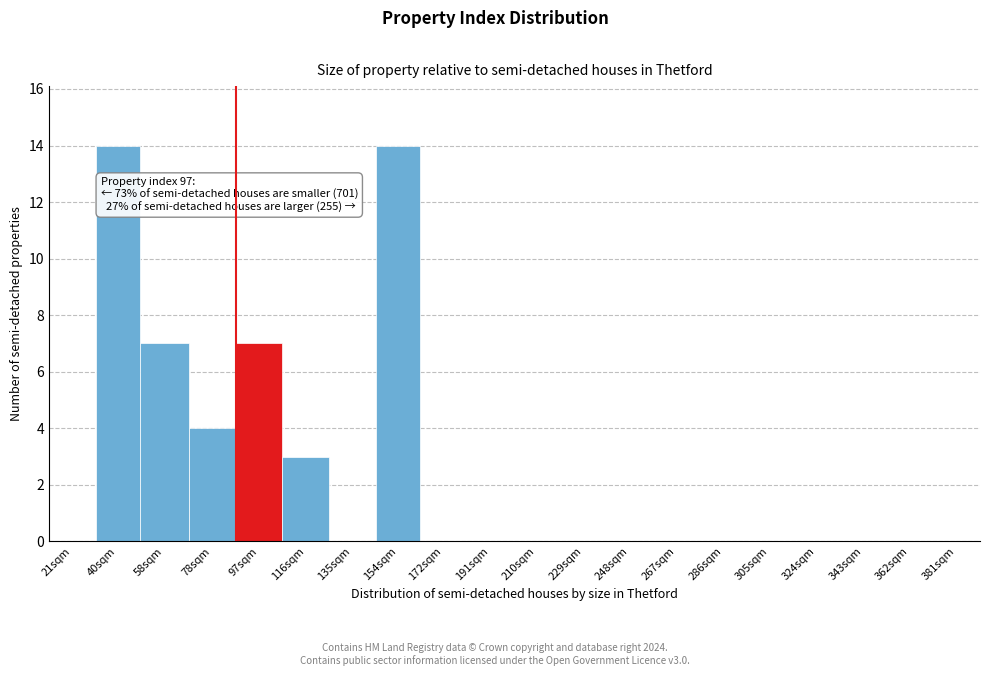

Reading left to right, list all the values displayed in this chart.

21sqm=0	40sqm=14	58sqm=7	78sqm=4	97sqm=7	116sqm=3	135sqm=0	154sqm=14	172sqm=0	191sqm=0	210sqm=0	229sqm=0	248sqm=0	267sqm=0	286sqm=0	305sqm=0	324sqm=0	343sqm=0	362sqm=0	381sqm=0